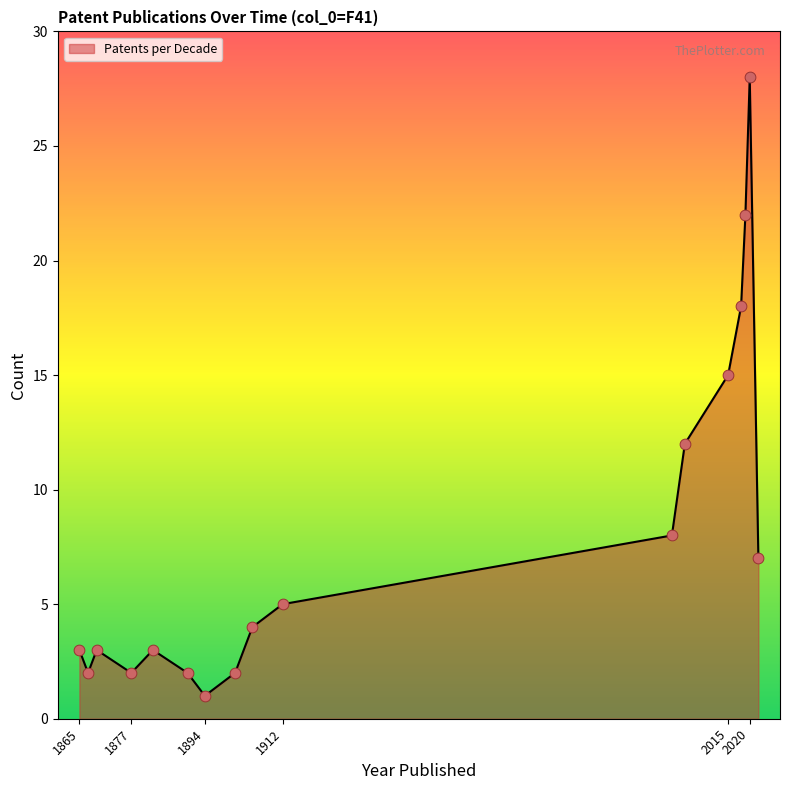

What is the difference between the maximum and minimum values?

27